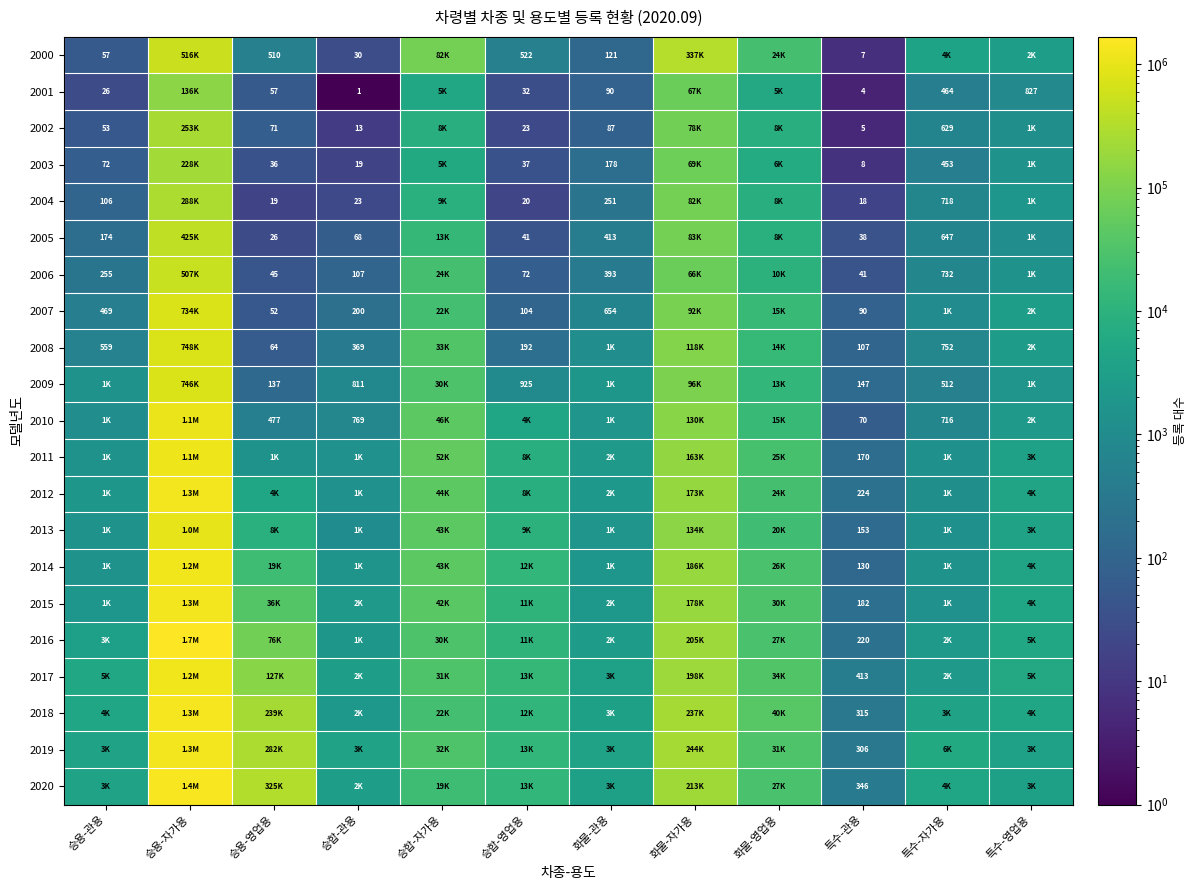

The 2008 series shows 559 at 승용-관용. True or false?

True